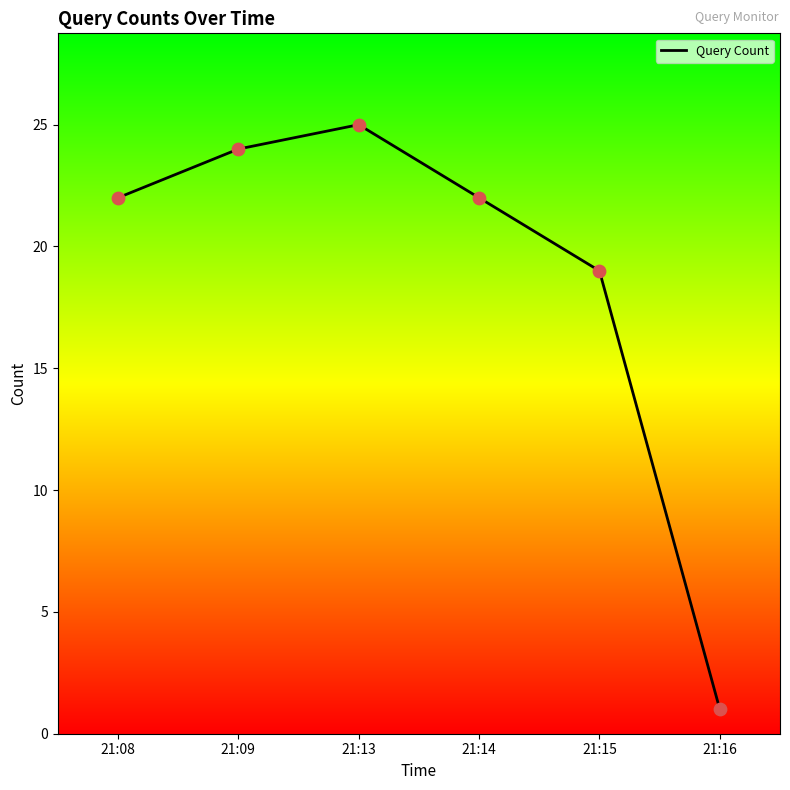

Between 21:14 and 21:13, which is larger?

21:13